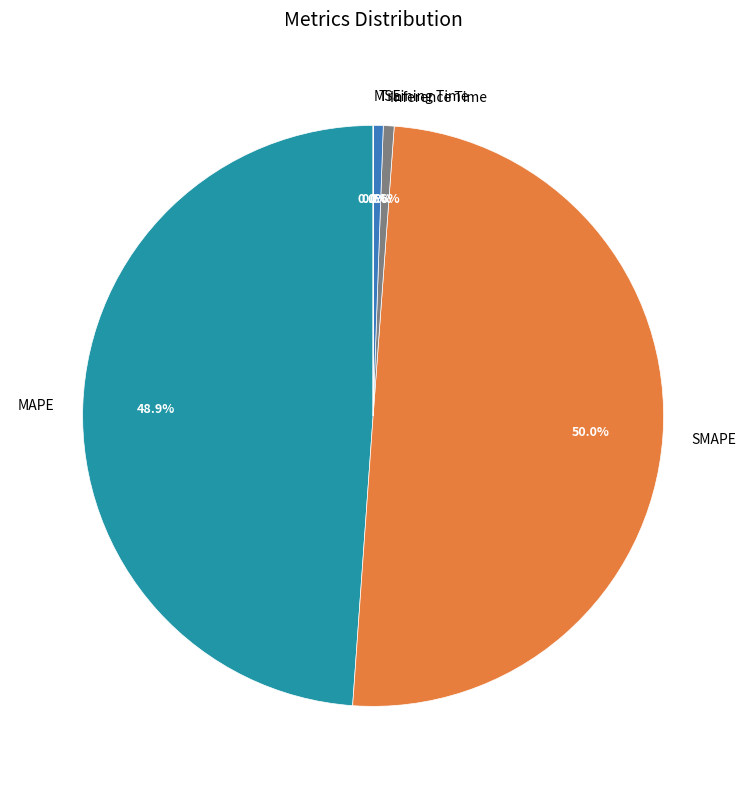

True or false: Training Time accounts for 12% of the total.

False